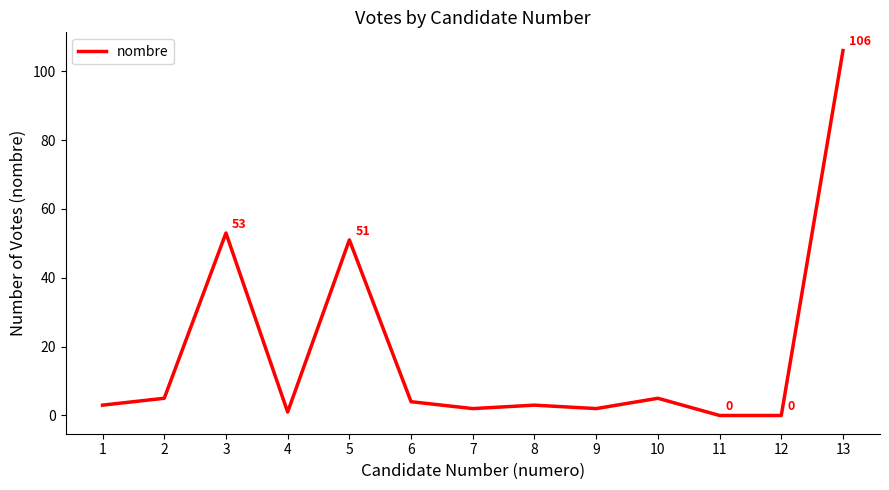

At which label is the value closest to 53?

3